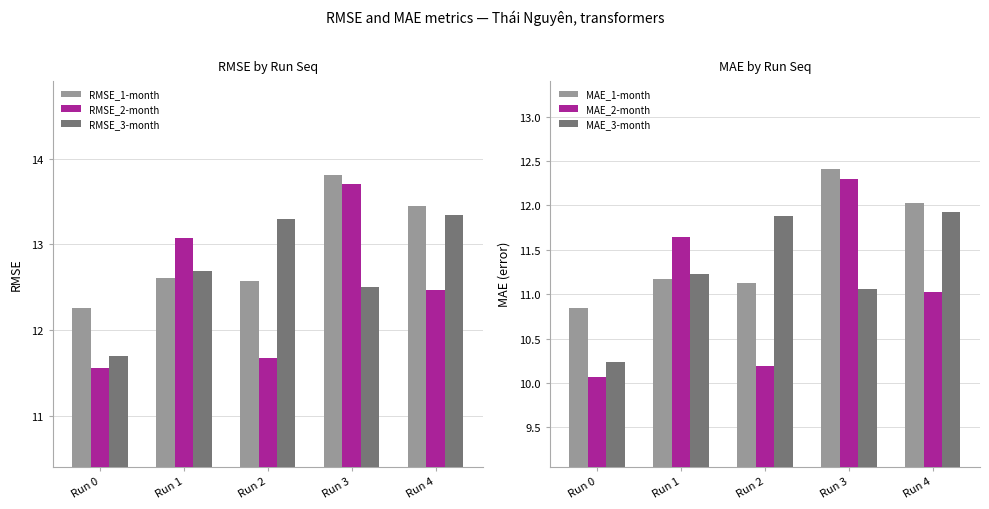

Reading right to left, extract all data points from this chart.

RMSE_1-month: Run 4=13.4	Run 3=13.8	Run 2=12.6	Run 1=12.6	Run 0=12.3
RMSE_2-month: Run 4=12.5	Run 3=13.7	Run 2=11.7	Run 1=13.1	Run 0=11.6
RMSE_3-month: Run 4=13.3	Run 3=12.5	Run 2=13.3	Run 1=12.7	Run 0=11.7
MAE_1-month: Run 4=12.0	Run 3=12.4	Run 2=11.1	Run 1=11.2	Run 0=10.8
MAE_2-month: Run 4=11.0	Run 3=12.3	Run 2=10.2	Run 1=11.6	Run 0=10.1
MAE_3-month: Run 4=11.9	Run 3=11.1	Run 2=11.9	Run 1=11.2	Run 0=10.2